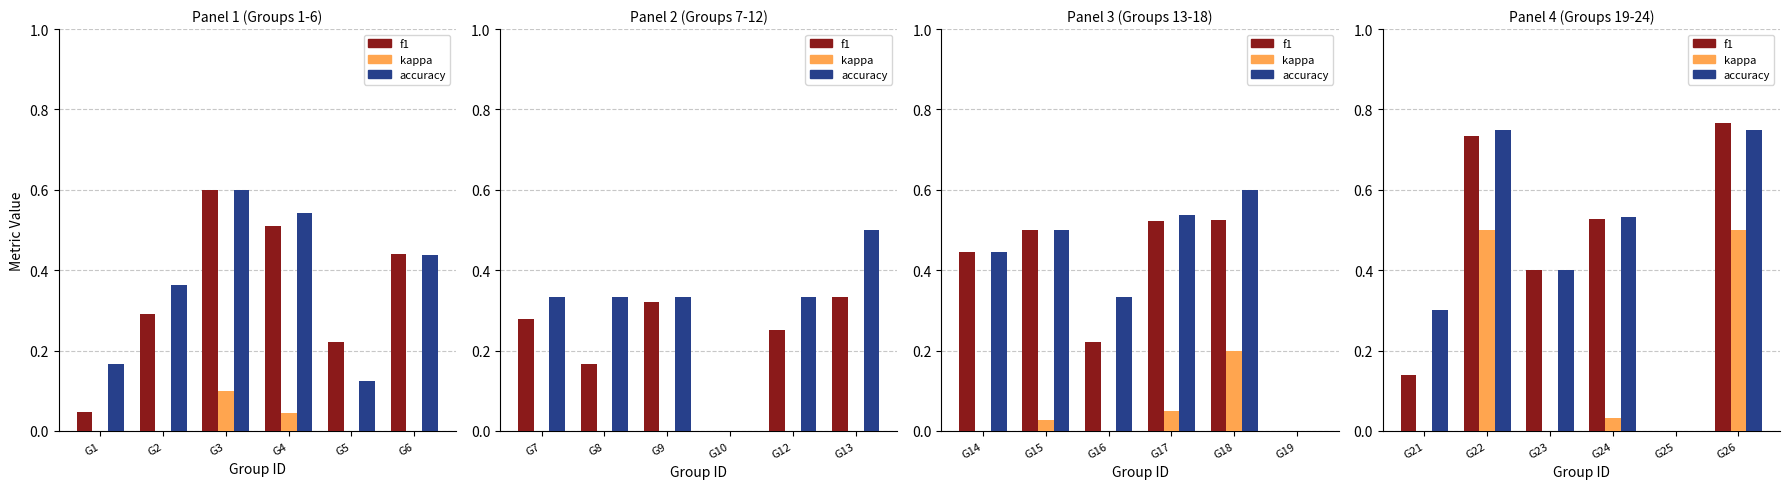

Between G21 and G23, which is larger?

G23